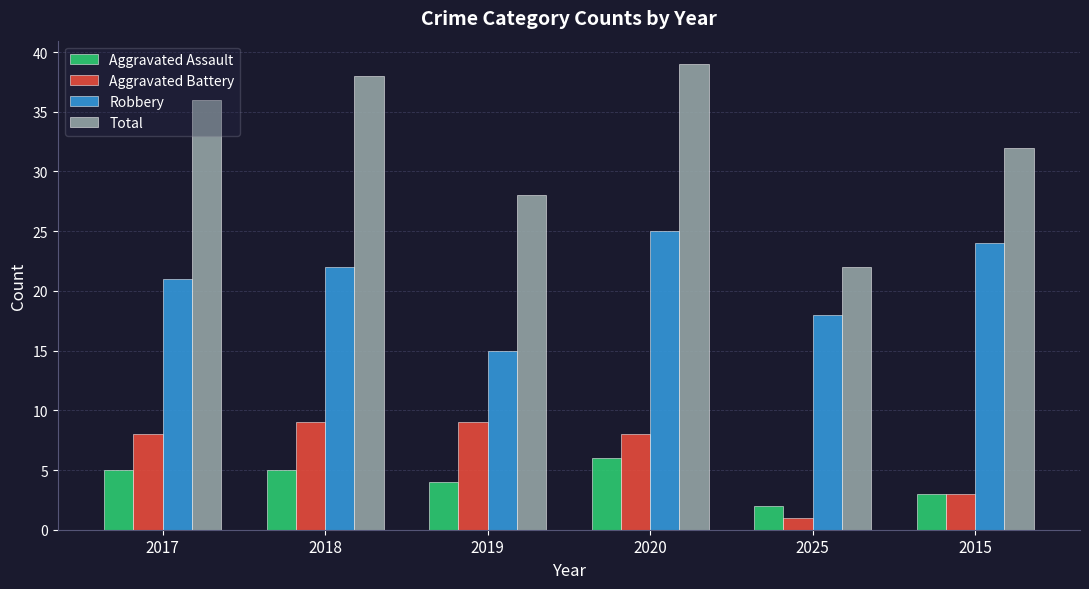

How many distinct data groups are displayed?

4